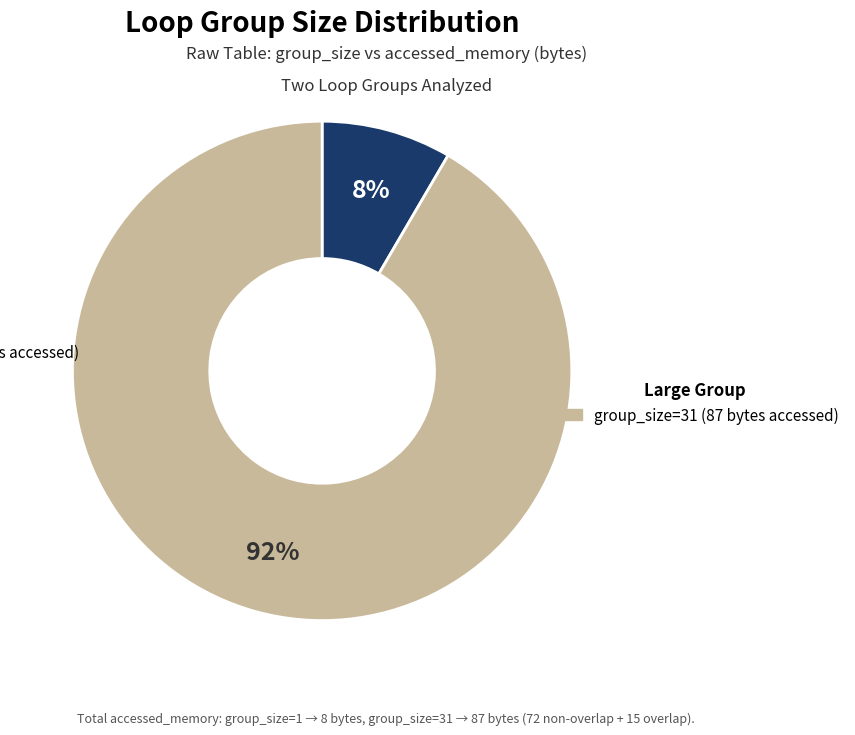

To the nearest percent, what is the average slice percentage?

50%